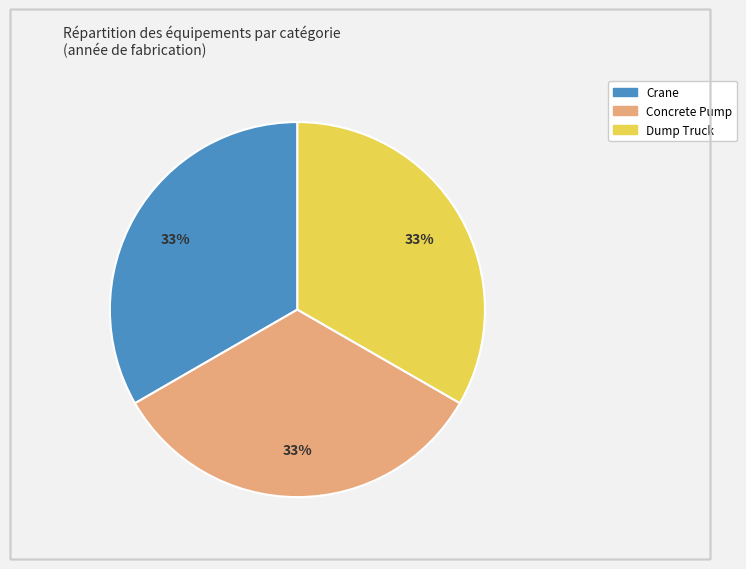

Is there a majority slice in this chart?

No